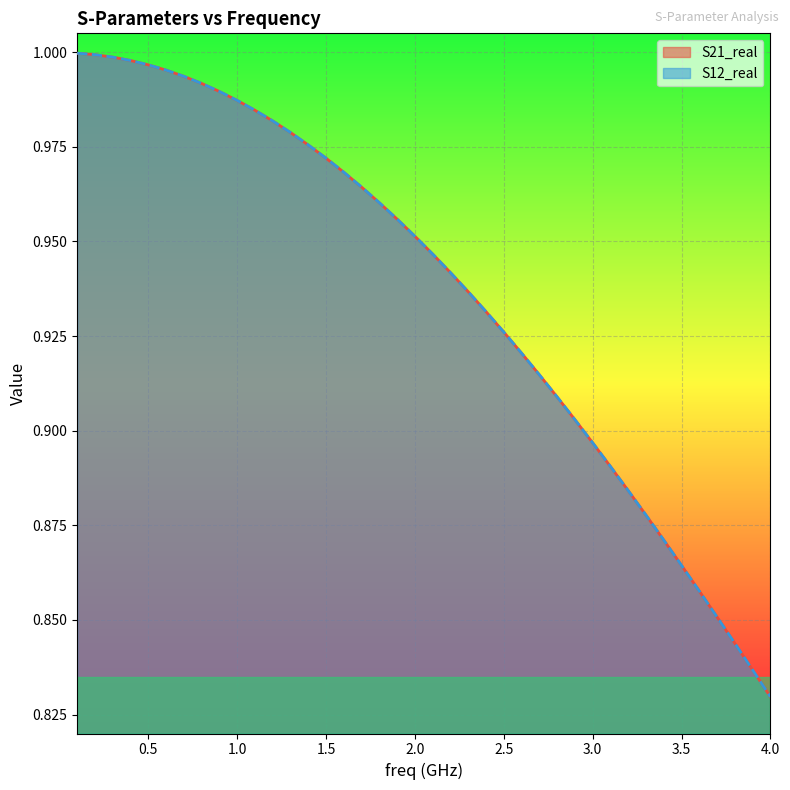

List the series in order of their peak value, highest first.

S21_real, S12_real